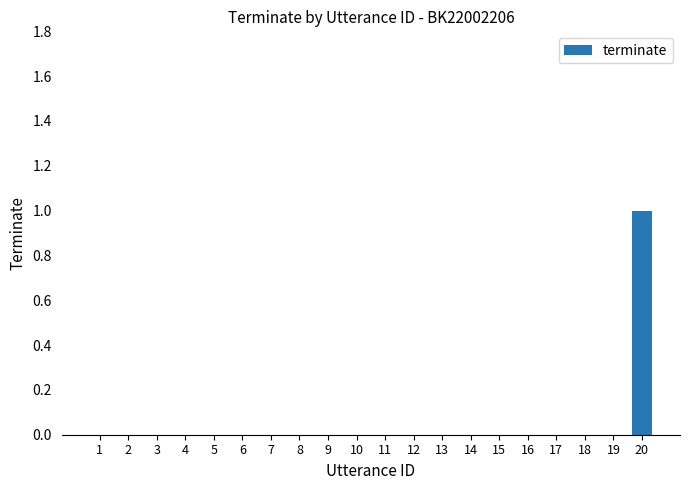

True or false: the data shows -1 at 13.

False